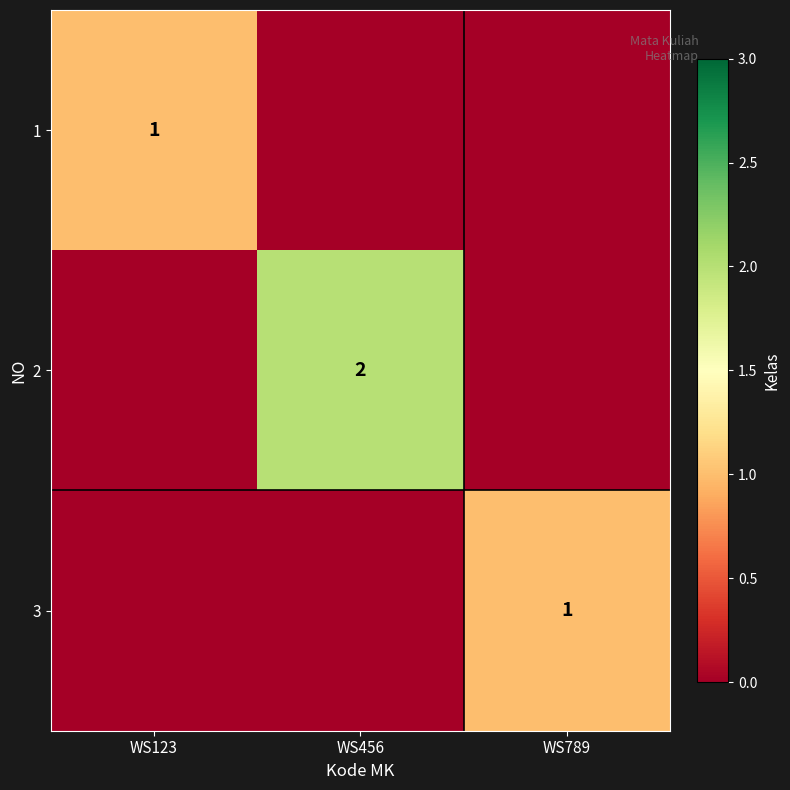

True or false: 2 has a value of 2 at WS456.

True